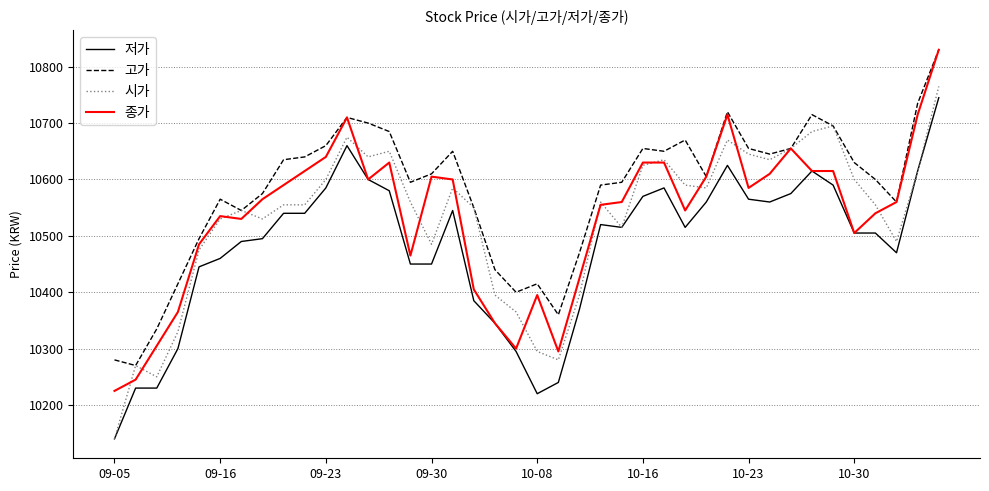

True or false: 고가 and 저가 cross at least once.

False